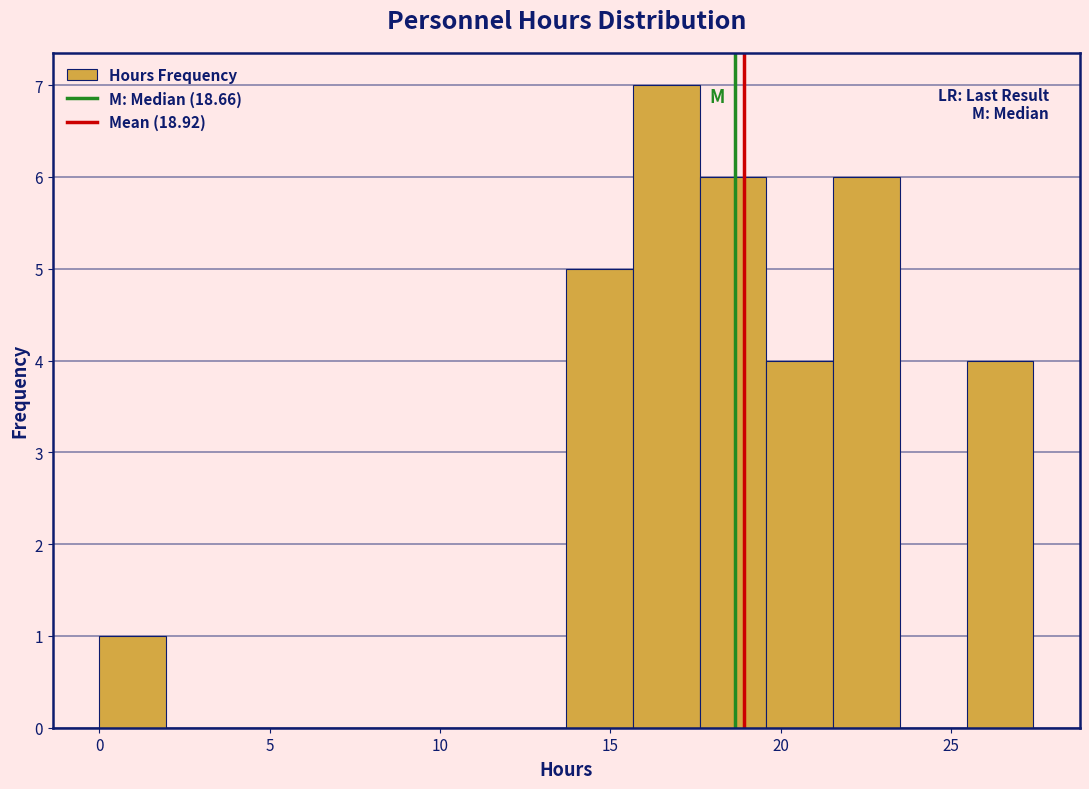

Read against the x-axis, roughly where is the centre of the tallest bar?

16.5